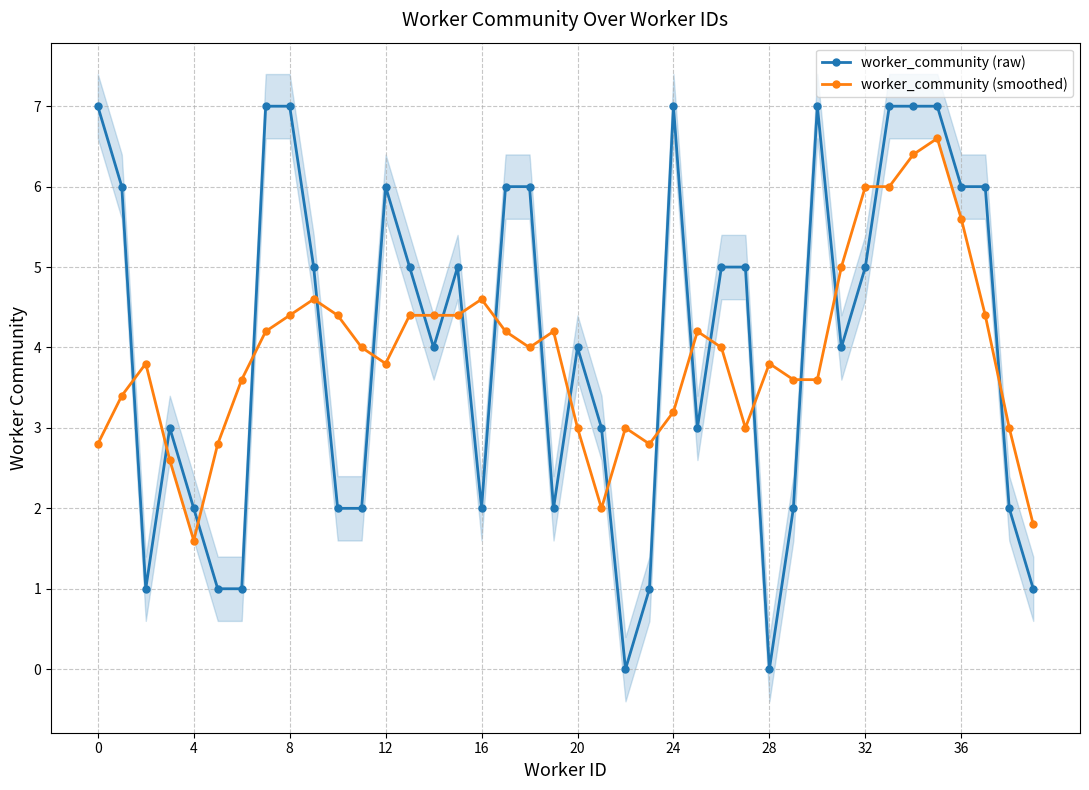

Is this an area chart (filled region under the line)?

No